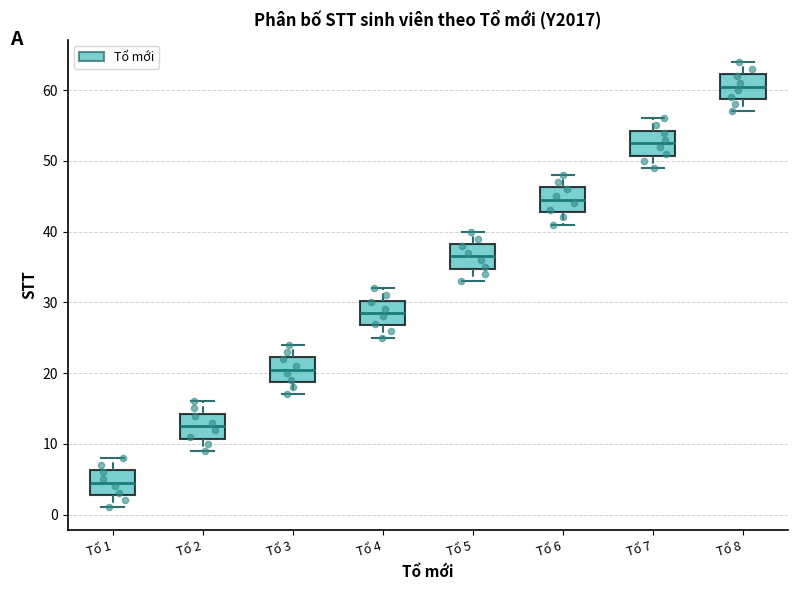

Where is the lower edge of the box for Tổ 5 on the y-axis? The values are not printed on the chart, so give them approximately, as read against the axis.

35